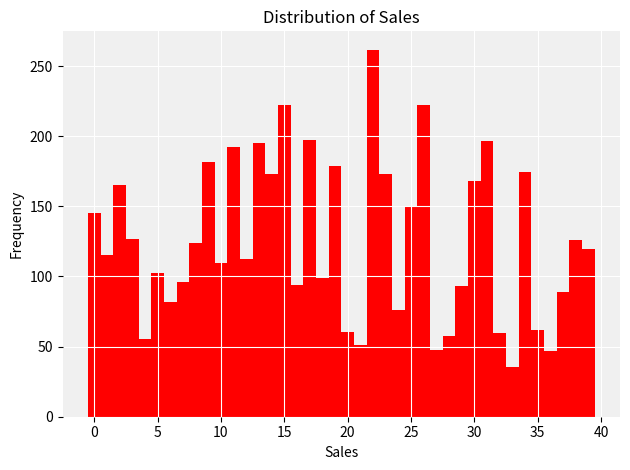

Around what value on the x-axis is the tallest bar? Give the approximate position of its centre, as read against the axis.

22.0